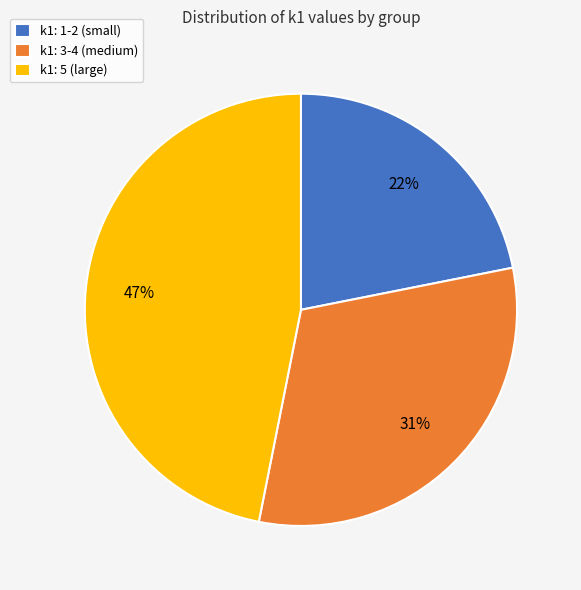

Does k1: 5 (large) account for over 50% of the chart?

No